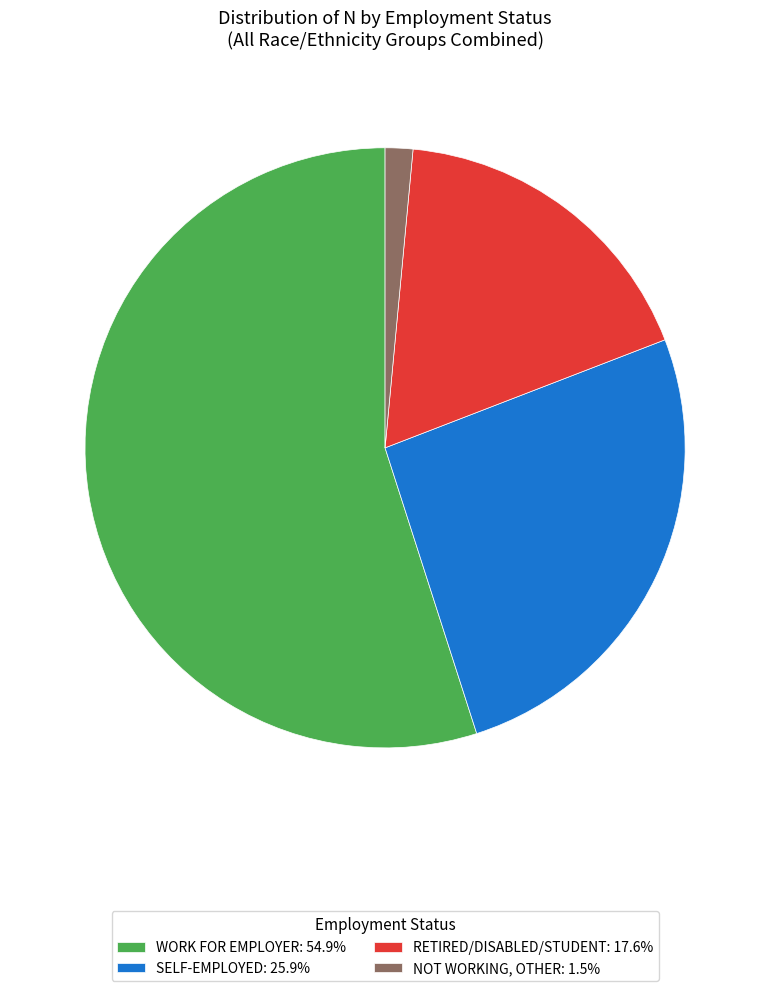

Approximately how many times larger is the value at RETIRED/DISABLED/STUDENT: 17.6% compared to SELF-EMPLOYED: 25.9%?

0.7